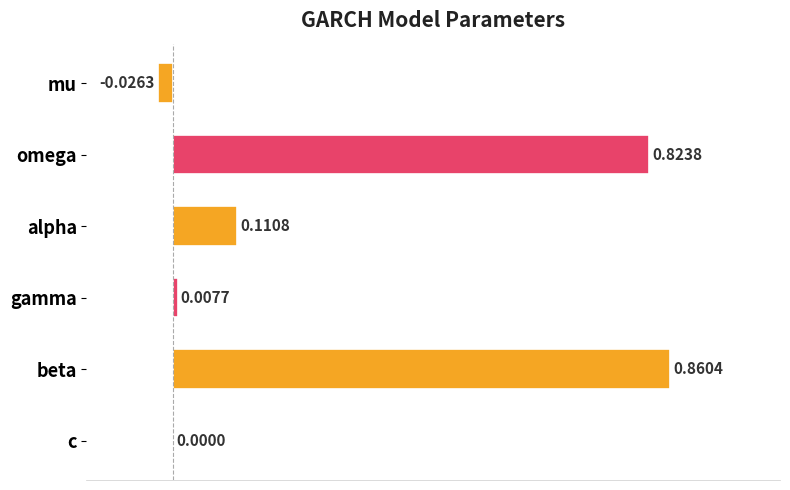

What is the change in value from mu to alpha?

+0.1